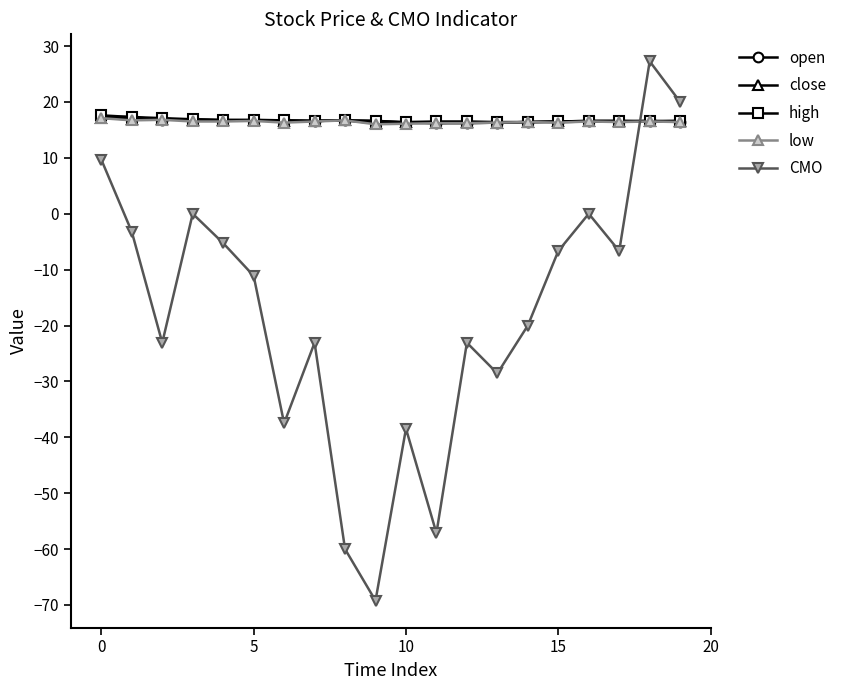

Which series ends up on top after the final intersection of low and CMO?

CMO